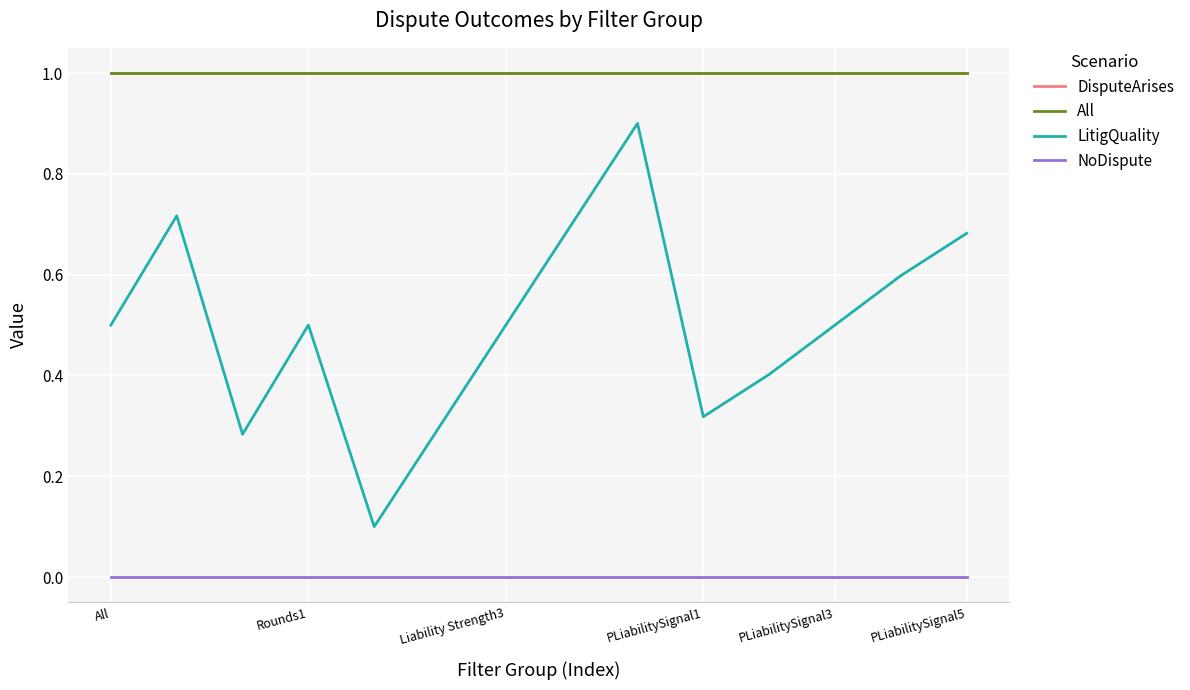

Does the chart have visible grid lines?

Yes